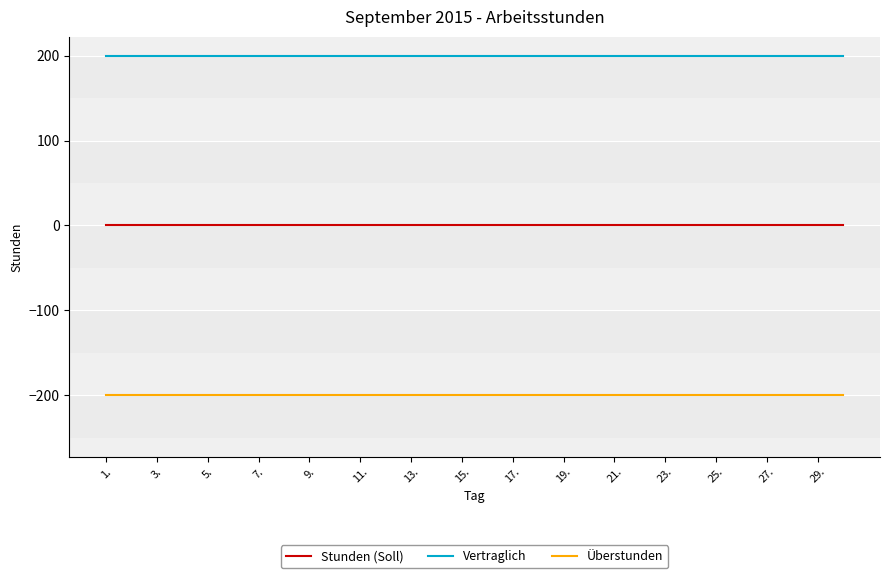

List the series in order of their overall mean, highest first.

Vertraglich, Stunden (Soll), Überstunden